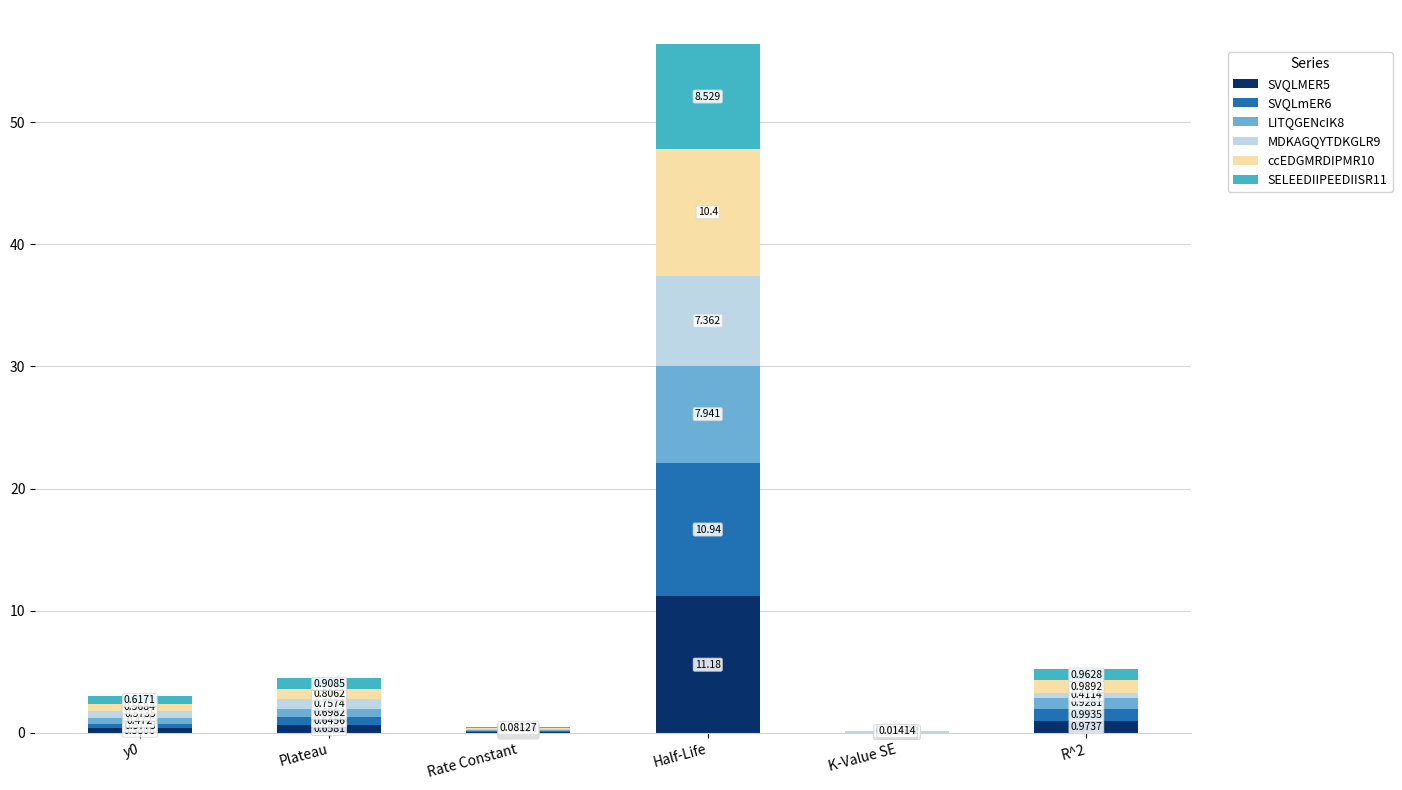

At which category is the sum across all series the highest?

Half-Life